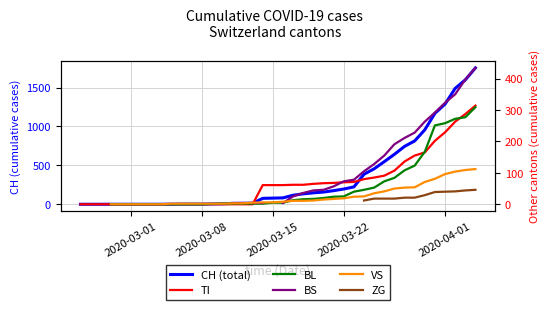

Rank the series at 2020-03-08 from highest to lowest value.

CH (total), TI, BL, BS, VS, ZG